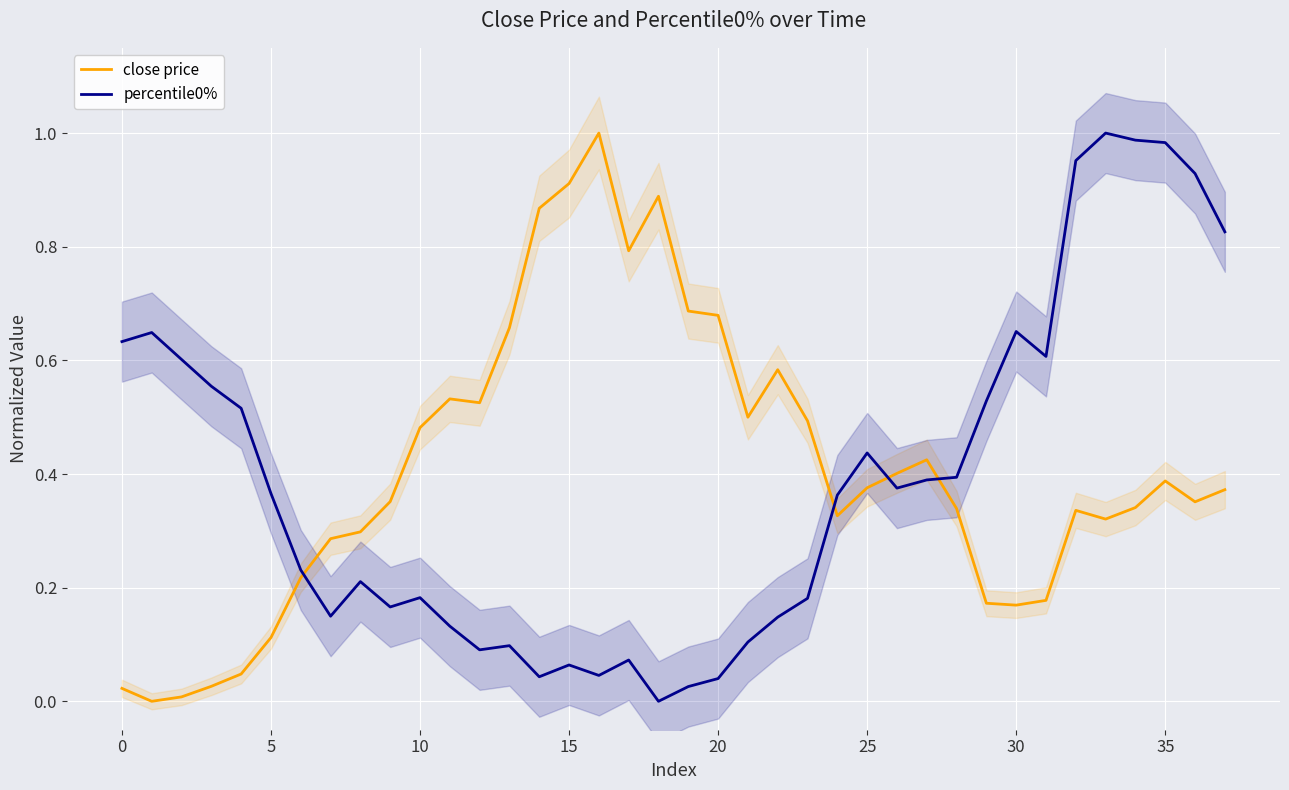

True or false: percentile0% has a value of 0.3 at 31.

False